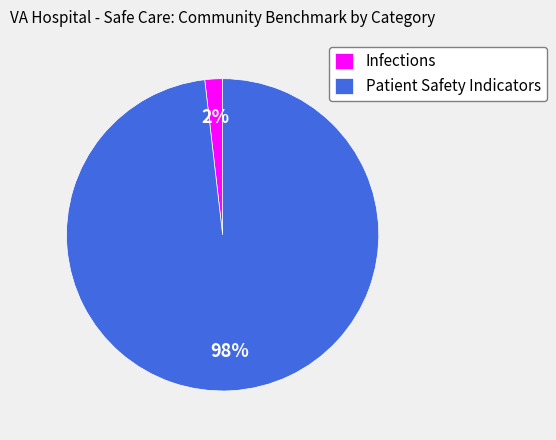

To the nearest percent, what is the average slice percentage?

50%